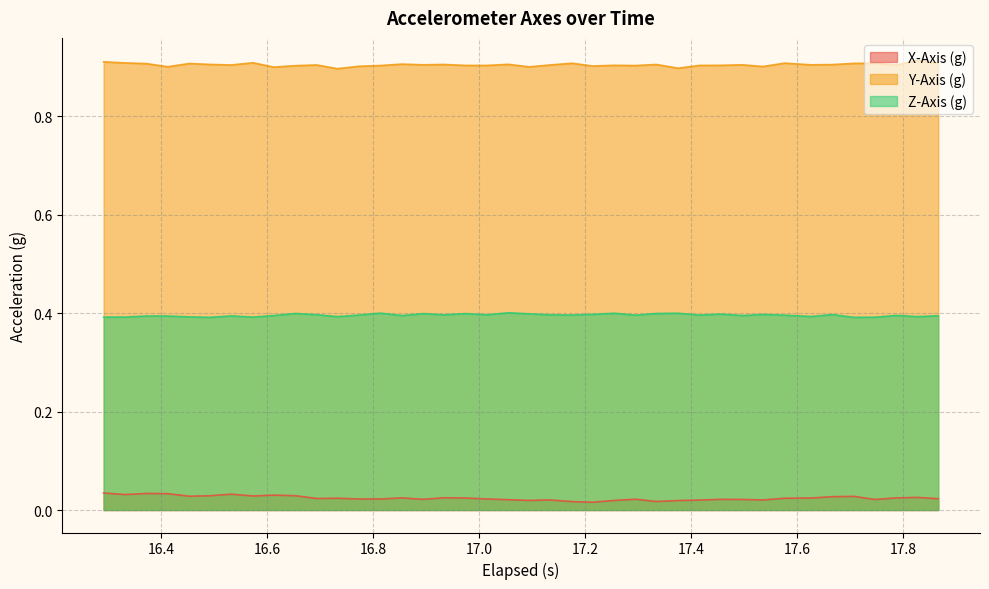

How many interior local peaks does the Z-Axis (g) series have?

12